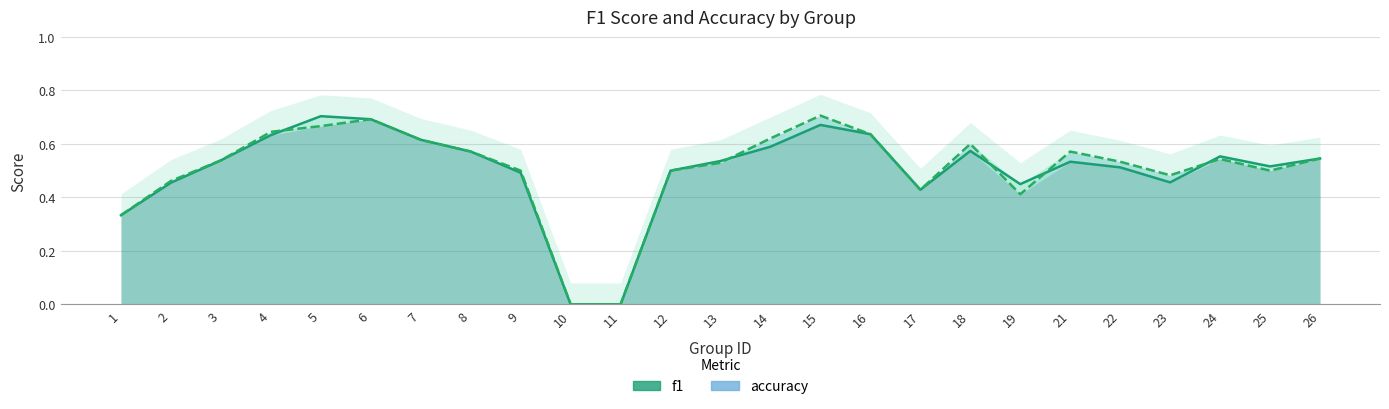

Which series has the largest range (max minus min)?

accuracy